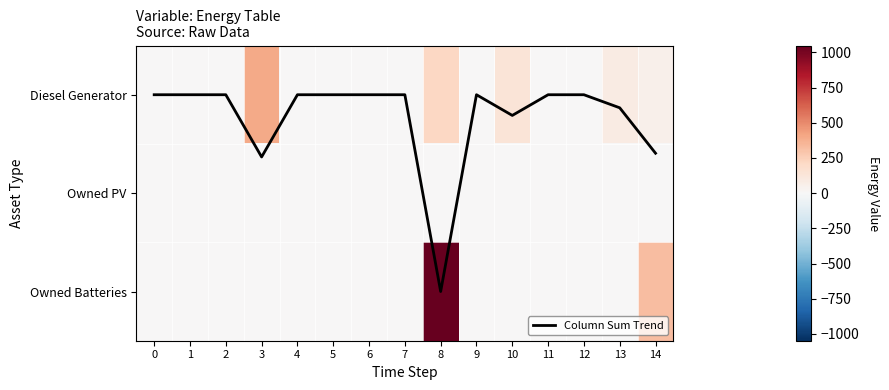

Between 4 and 2, which is larger?

4